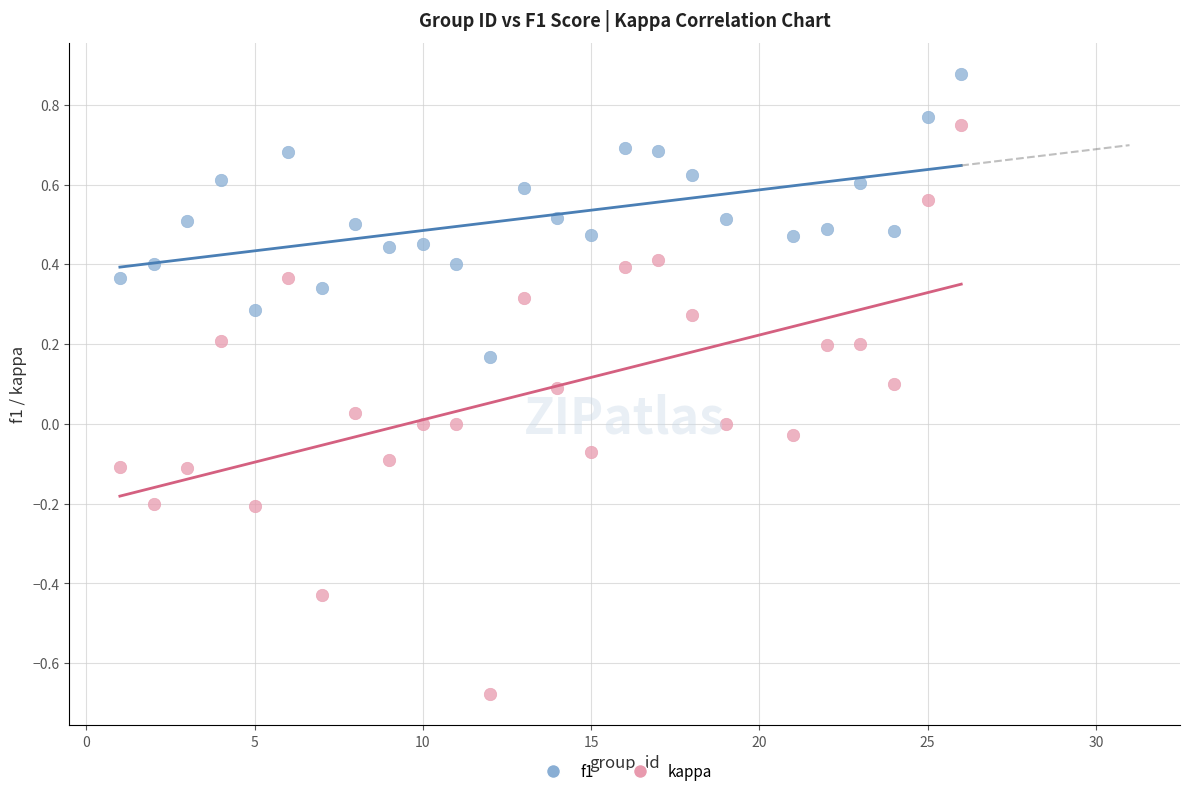

What are all the series names shown in the legend?

f1, kappa